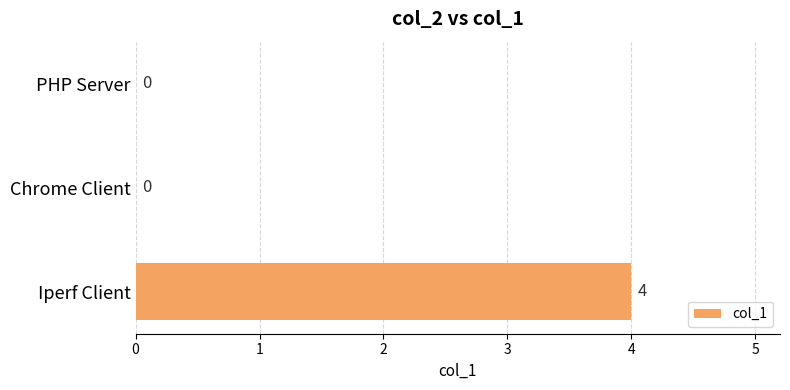

Reading top to bottom, list all the values displayed in this chart.

PHP Server=0	Chrome Client=0	Iperf Client=4